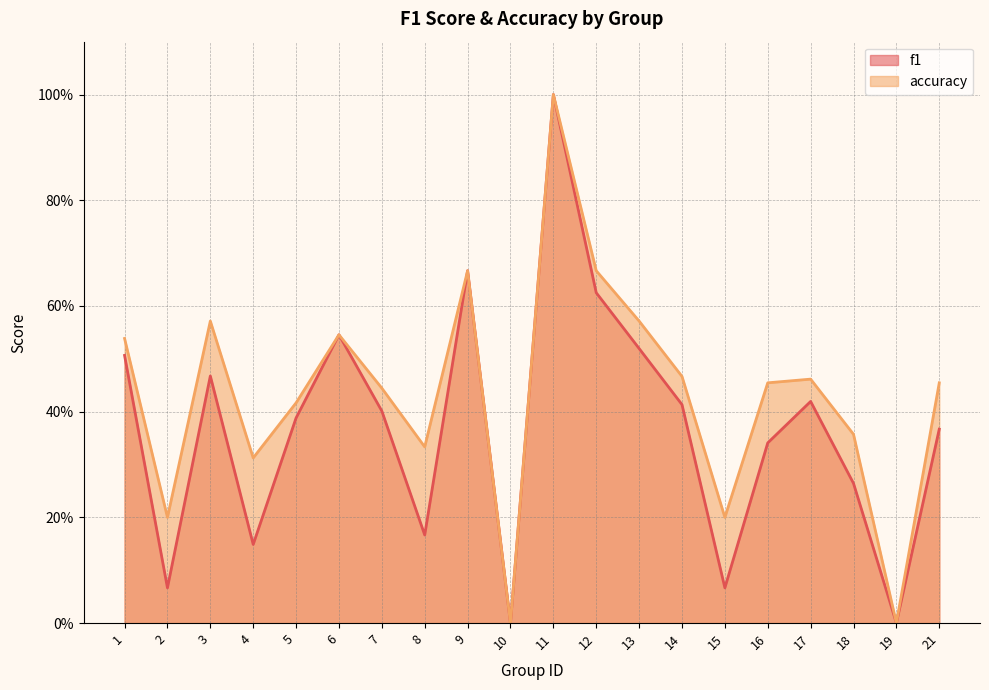

What is the value of the accuracy point at the 6th from the left?

0.5